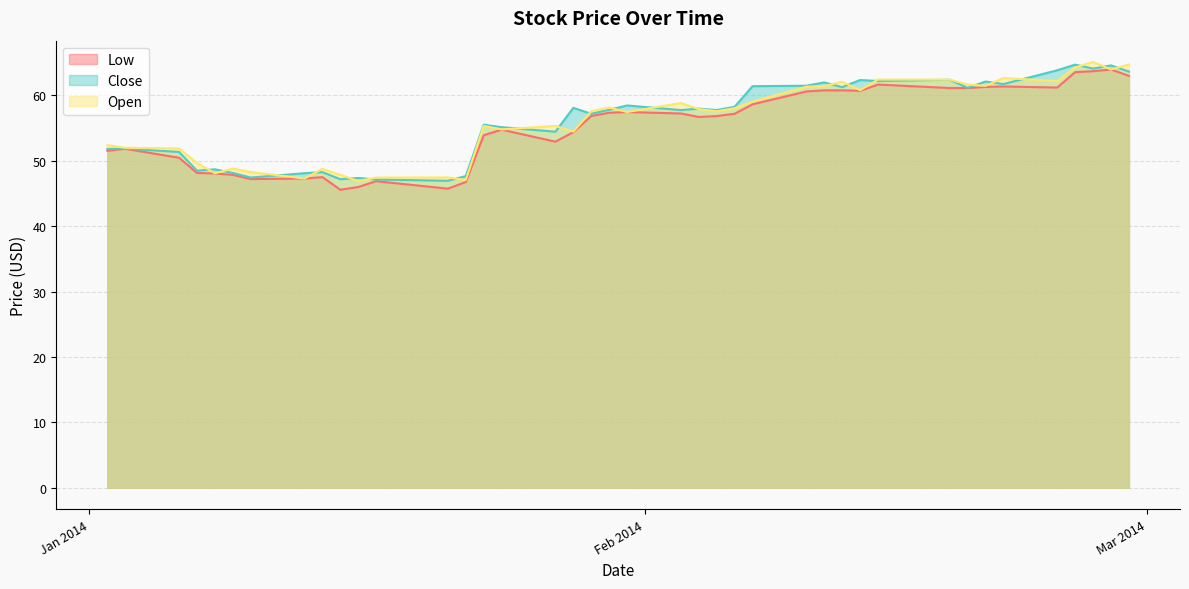

Between which two adjacent categories do Open and Close first intersect?

2014-01-07 and 2014-01-08